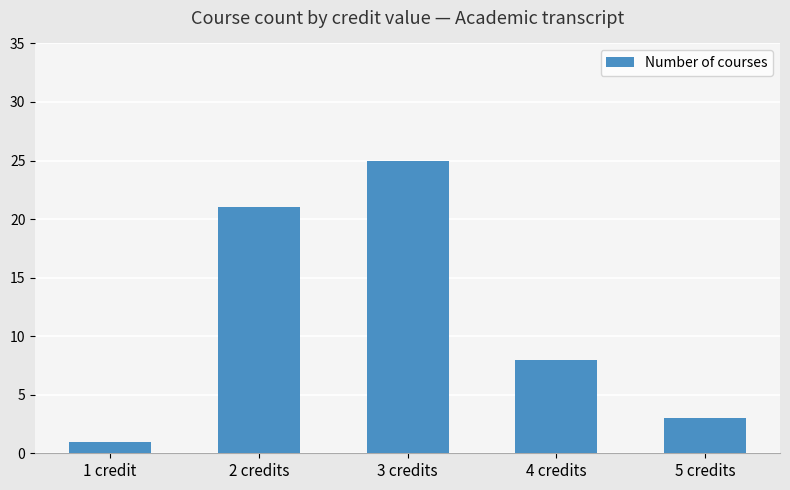

Is it true that the value at 4 credits is 8?

True